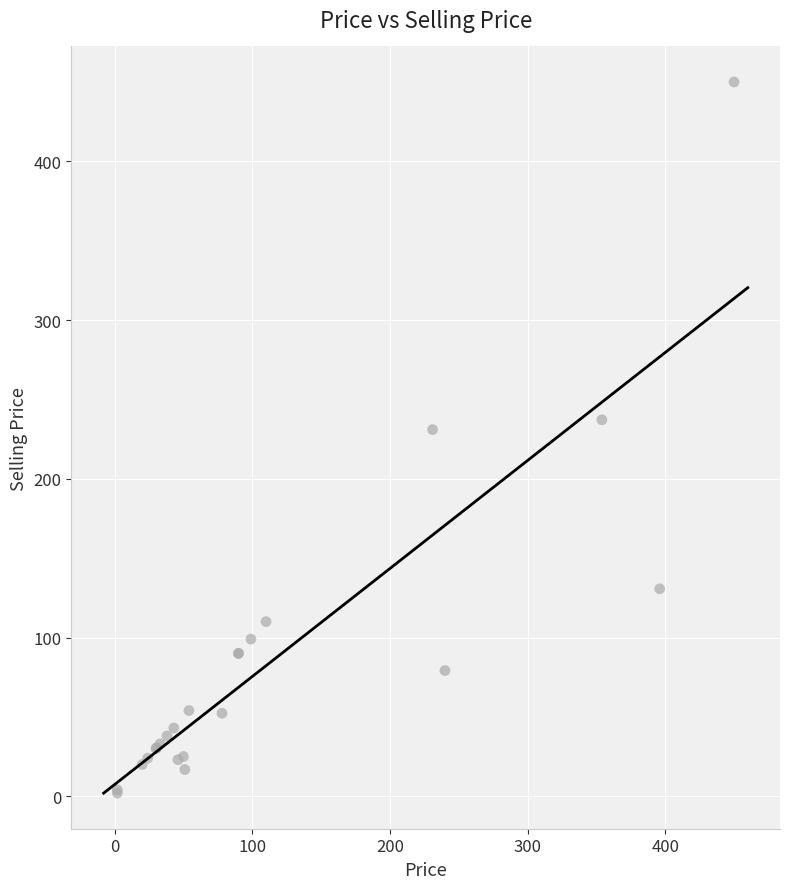

What Y value in the scatter plot is closest to 226?

231.0